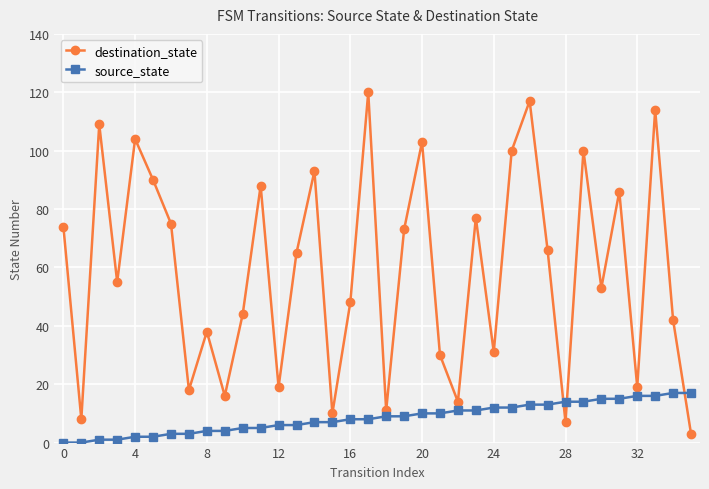

True or false: destination_state and source_state intersect in this chart.

True